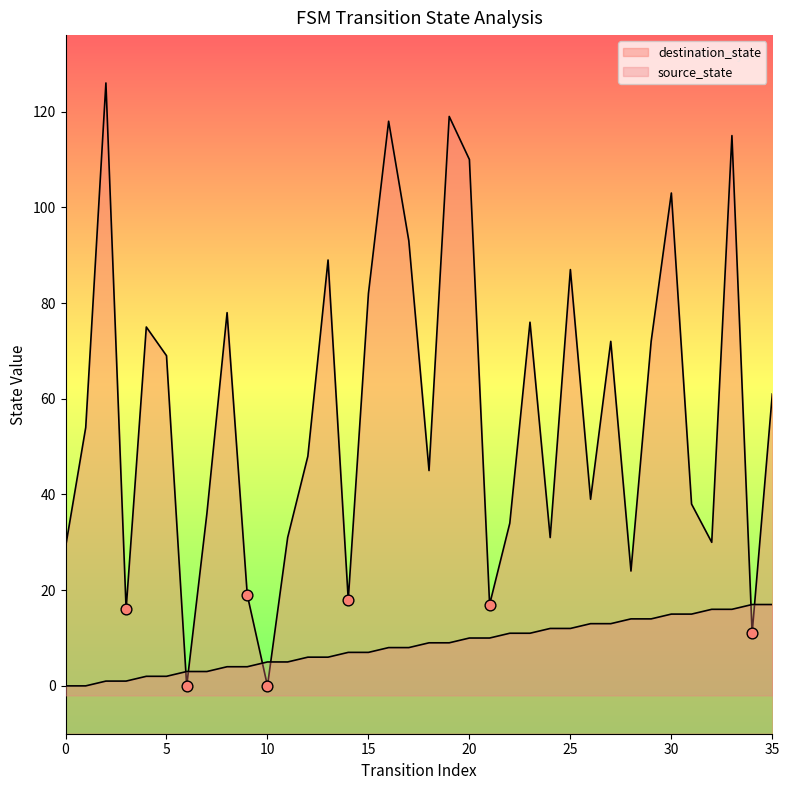

What are all the series names shown in the legend?

source_state, destination_state